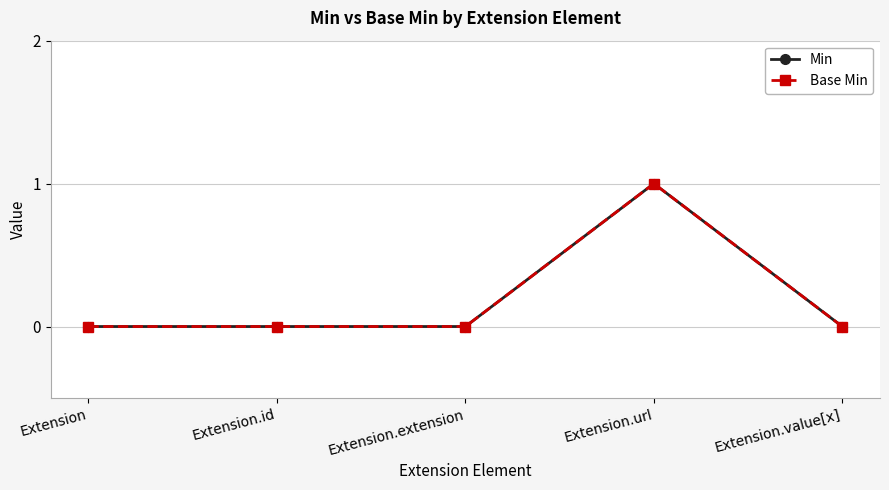

At how many categories does at least one series exceed 0?

1